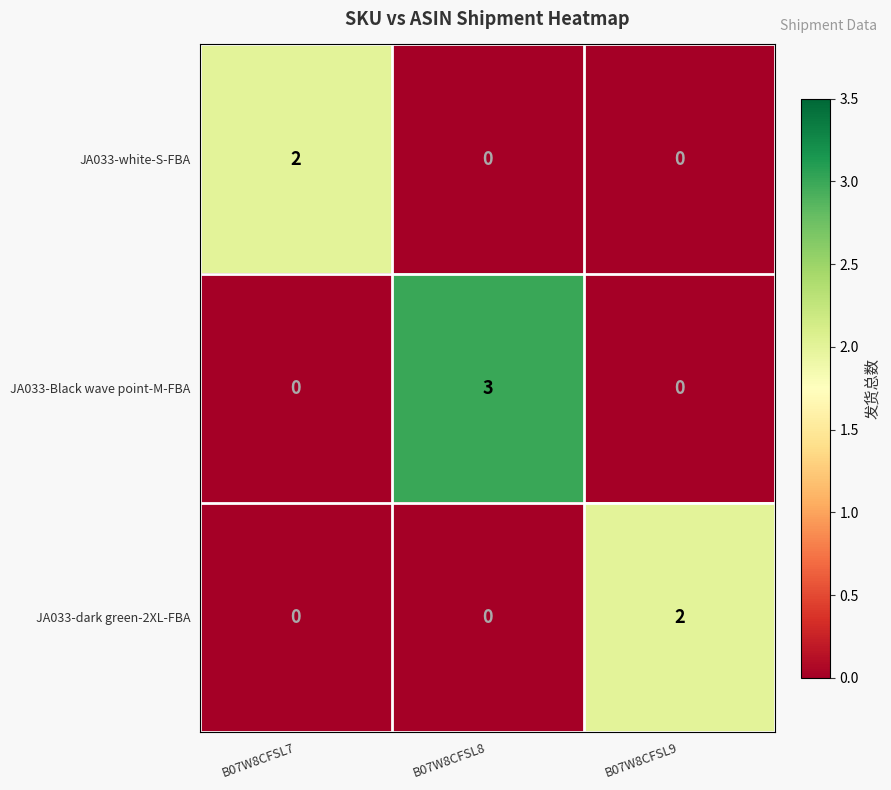

What value does the JA033-Black wave point-M-FBA series have at B07W8CFSL8?

3